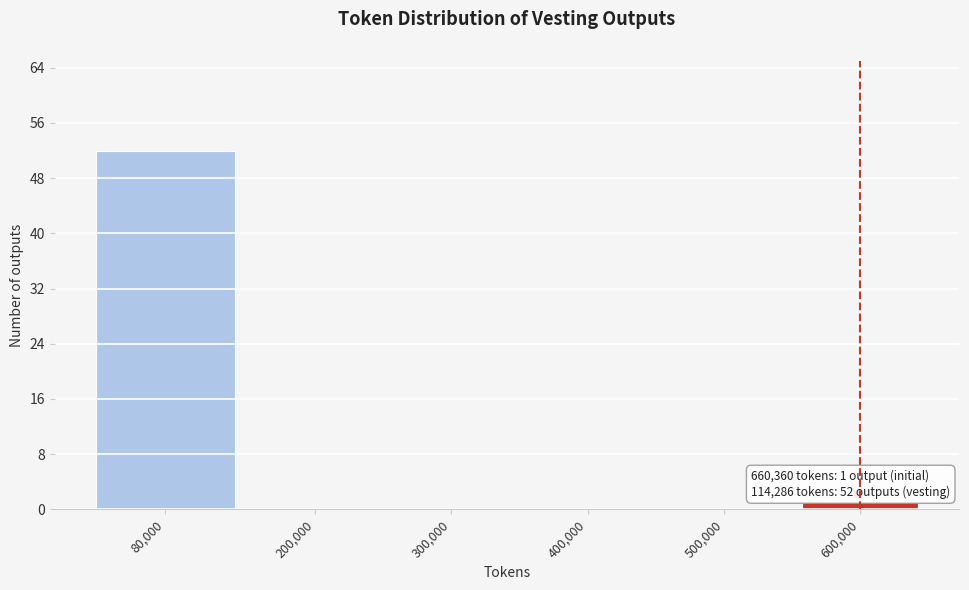

Reading left to right, extract all data points from this chart.

80,000=52	200,000=0	300,000=0	400,000=0	500,000=0	600,000=1